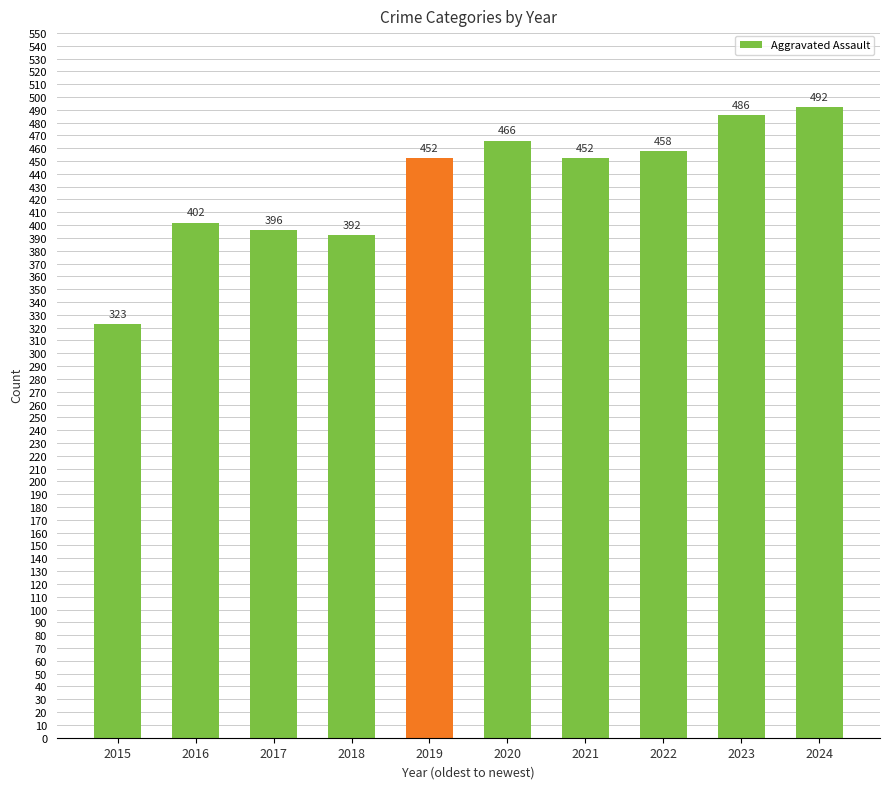

Read the value at 2015, to the nearest 10.

320